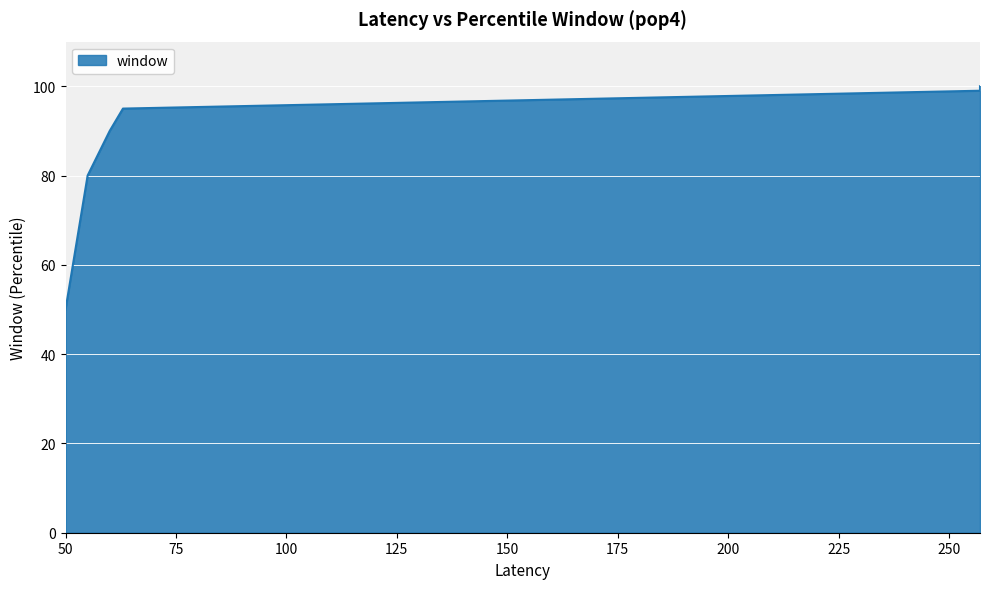

What is the value of the 5th point from the left?

99.0